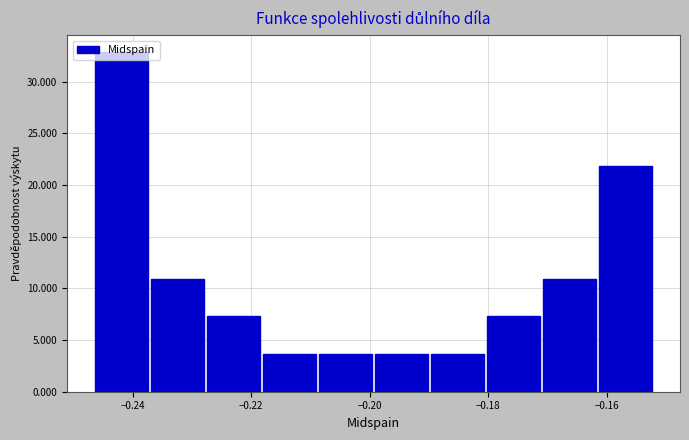

What is the height of the bar covering -0.190 to -0.180 on the x-axis? Neither the bar edges nor the heights are printed on the chart, so give them approximately, as read against the axes.

3.5